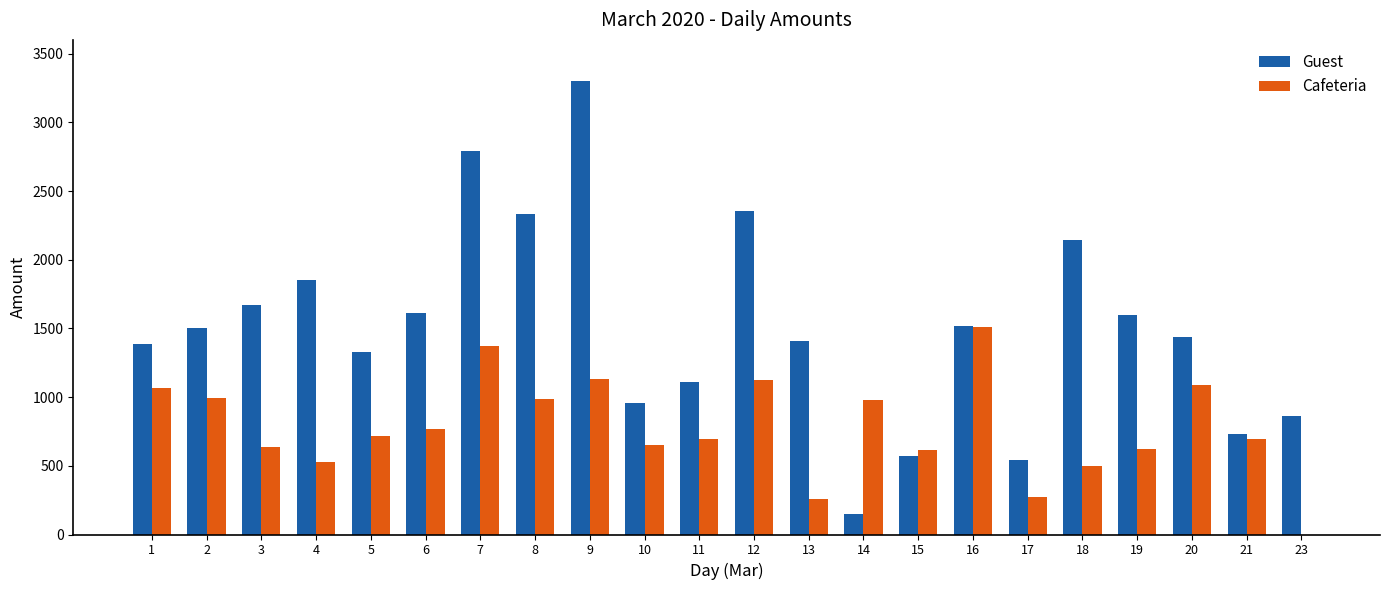

Count the number of data series in this chart.

2